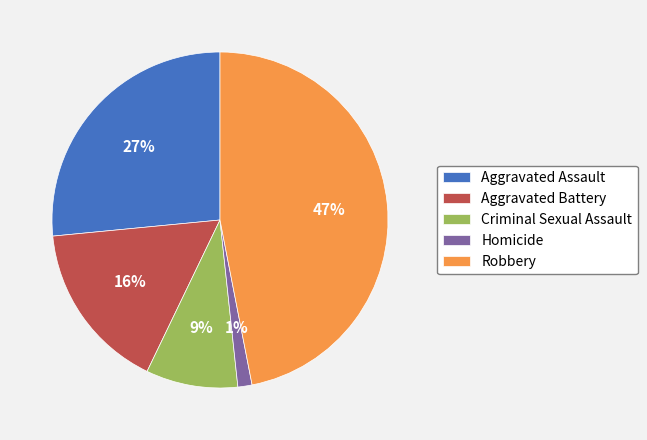

Rank the categories by value from lowest to highest.

Homicide, Criminal Sexual Assault, Aggravated Battery, Aggravated Assault, Robbery